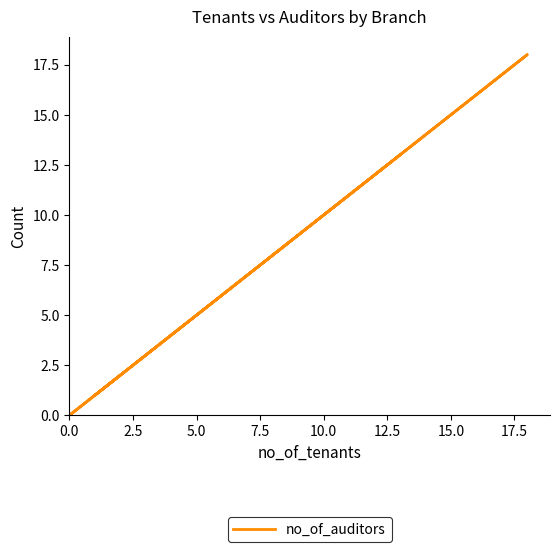

Does the chart display data point markers on the line(s)?

No